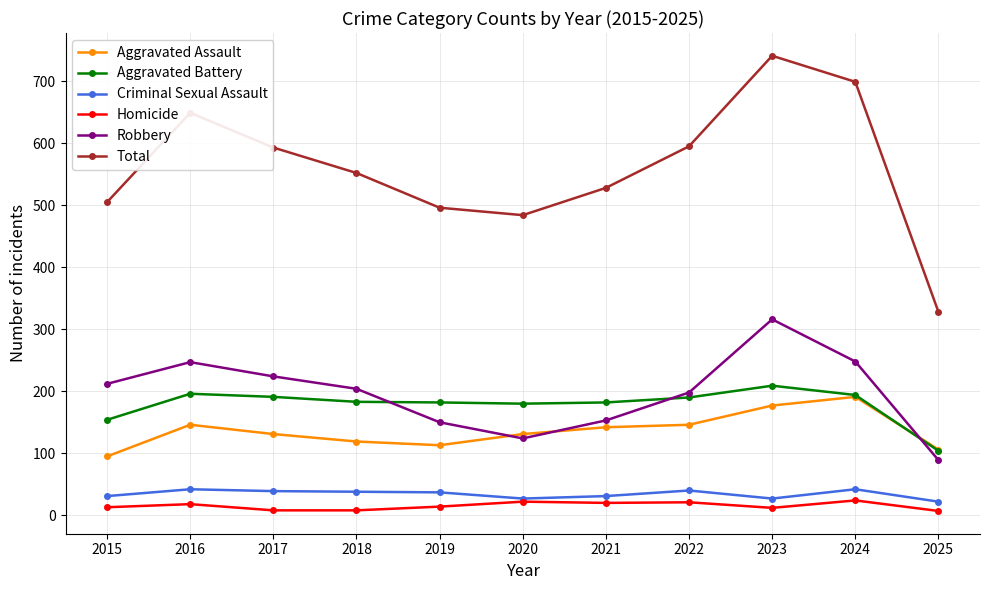

Read the Homicide value at 2025.

7